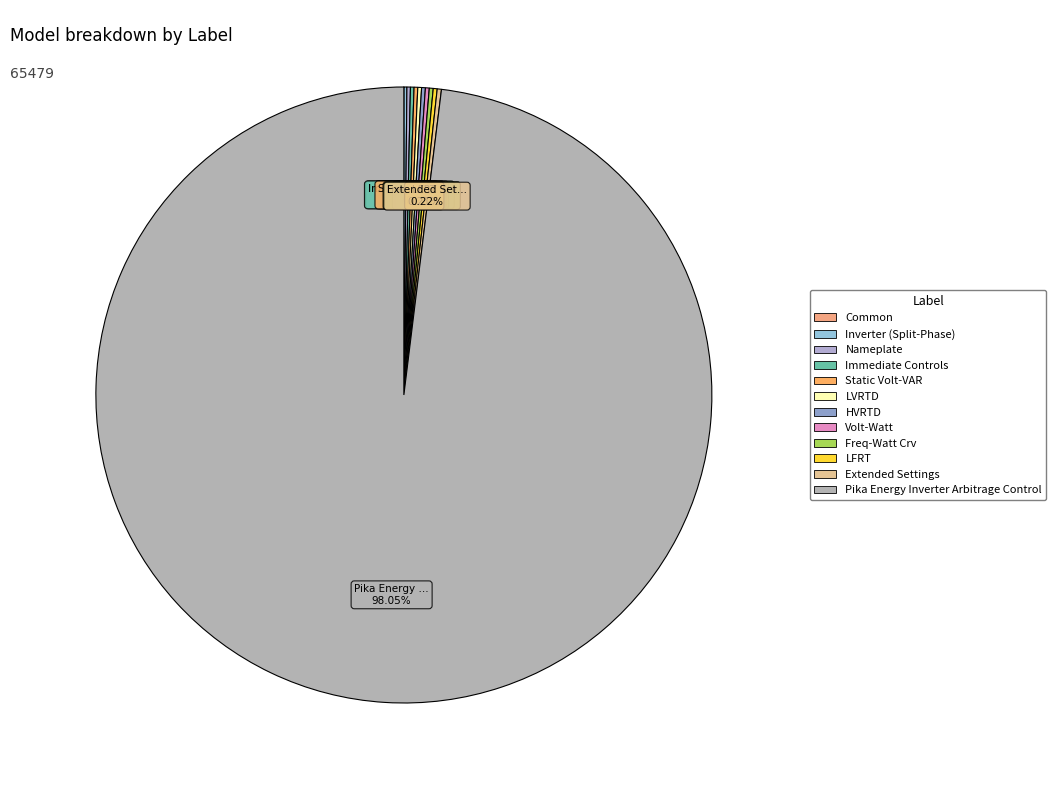

Which slice is the smallest?

Common